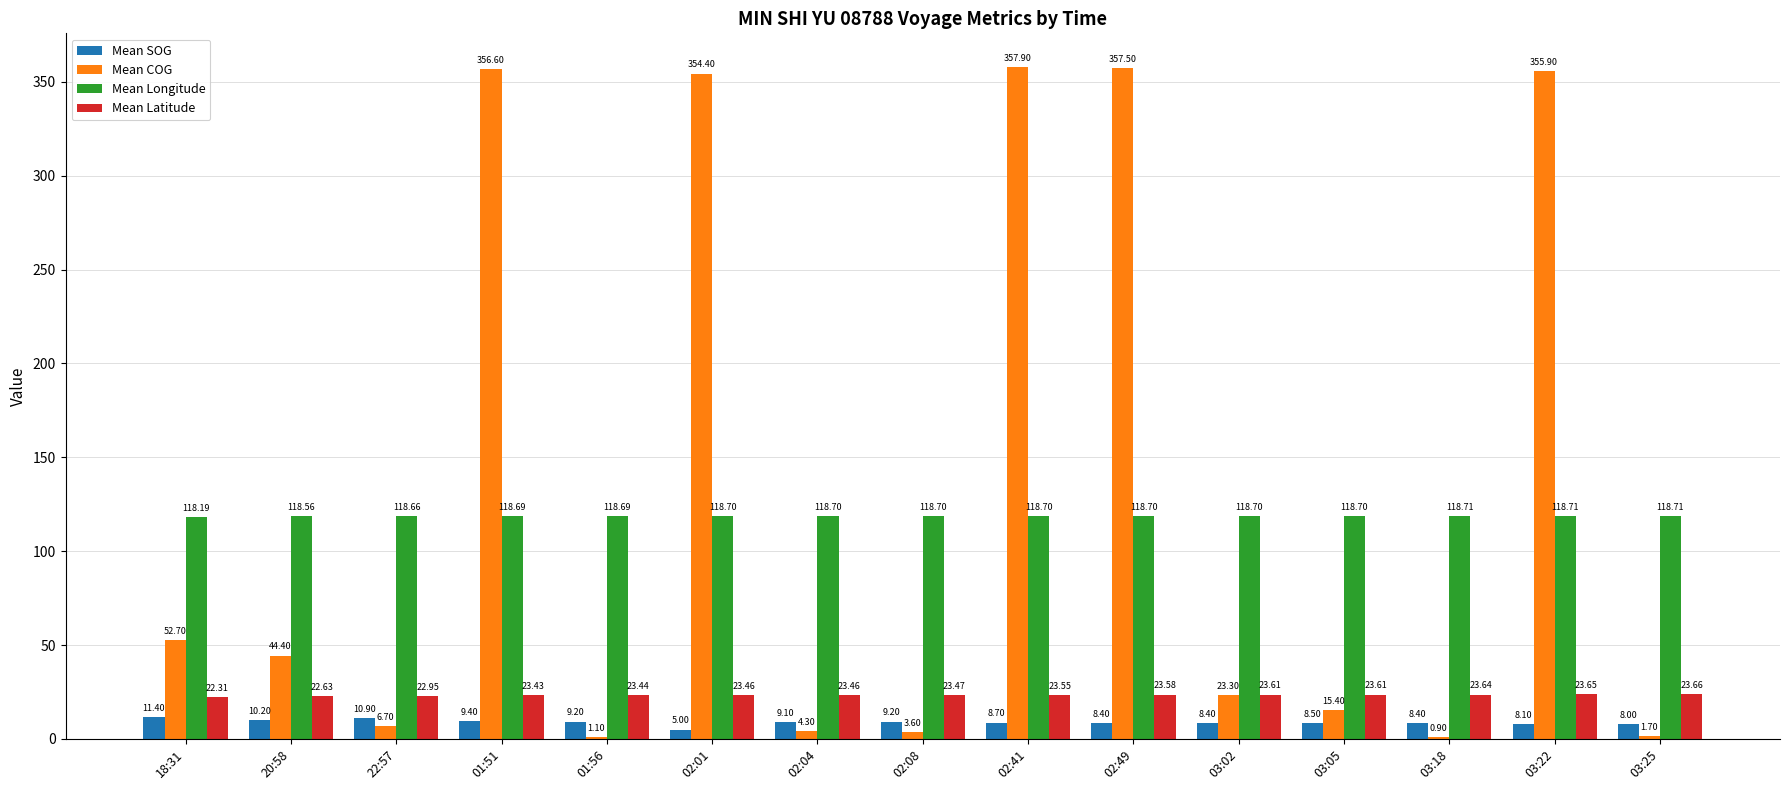

Which series has the largest total across all categories?

Mean COG